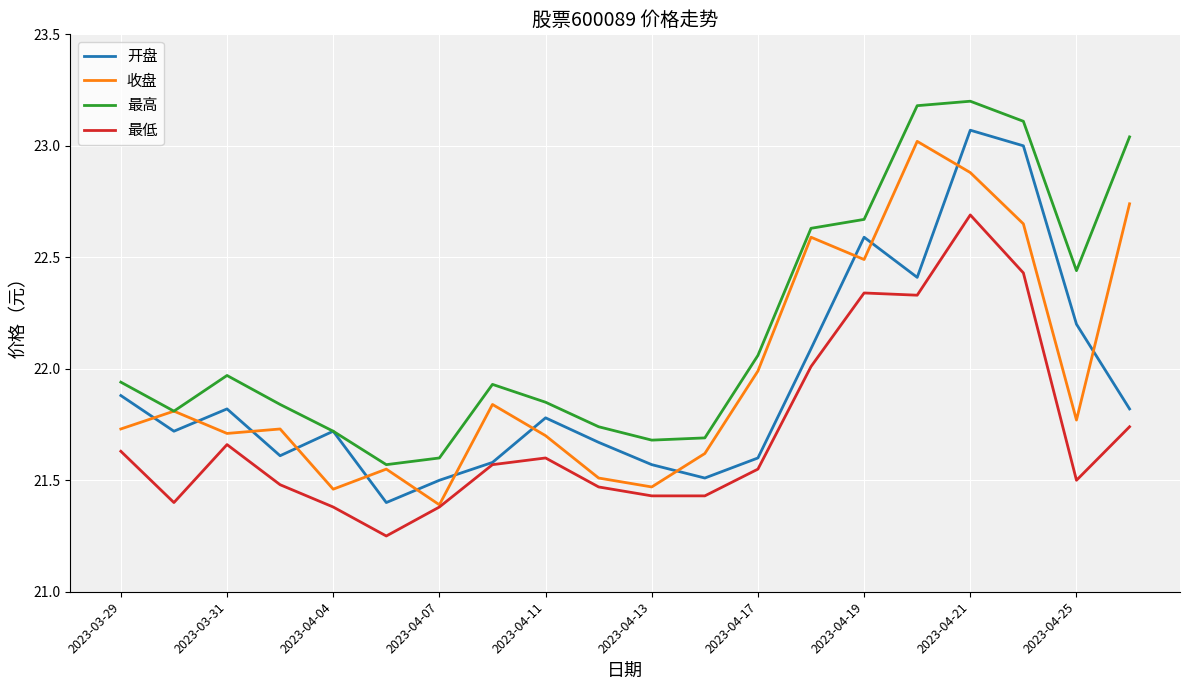

True or false: 最低 and 最高 cross at least once.

False